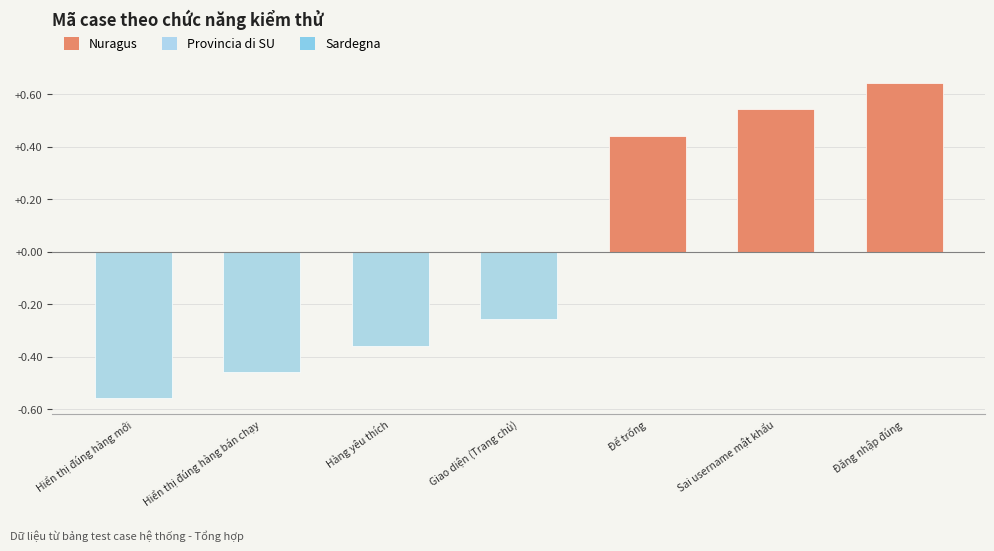

What is the sum of the values at Để trống and Hiển thị đúng hàng mới?

-0.1